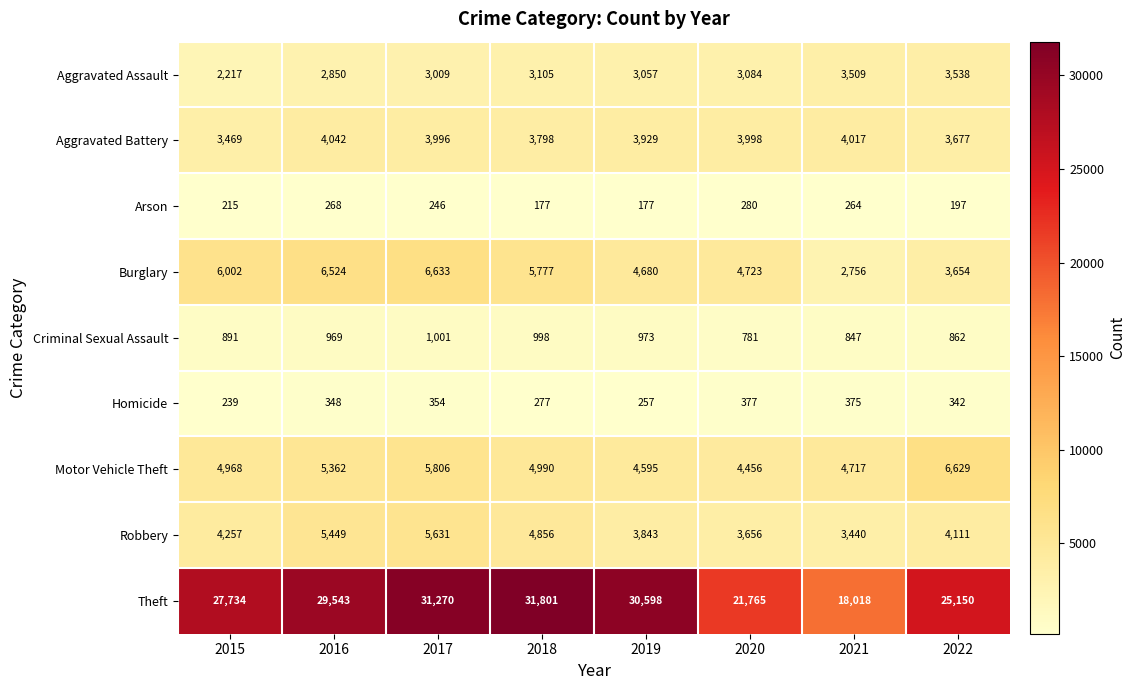

At which label is Theft closest to 24909?

2022